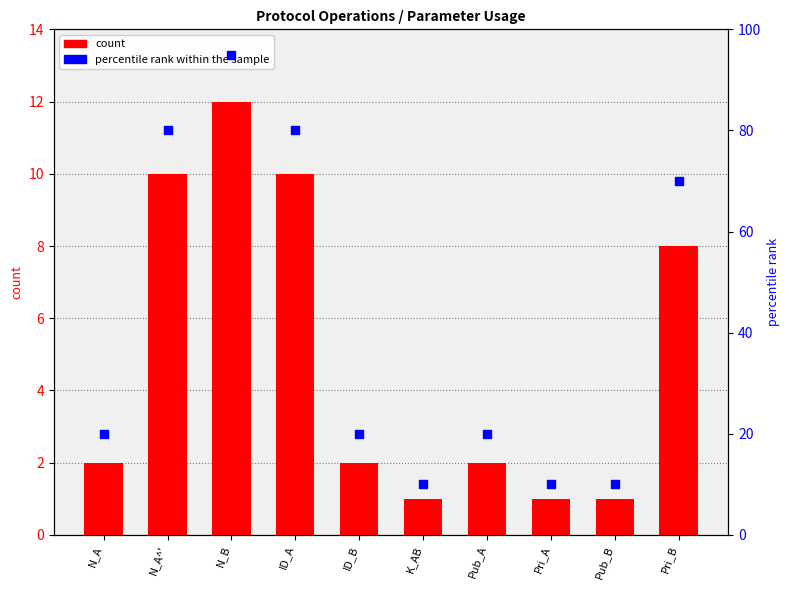

Which series has the largest total across all categories?

percentile rank within the sample